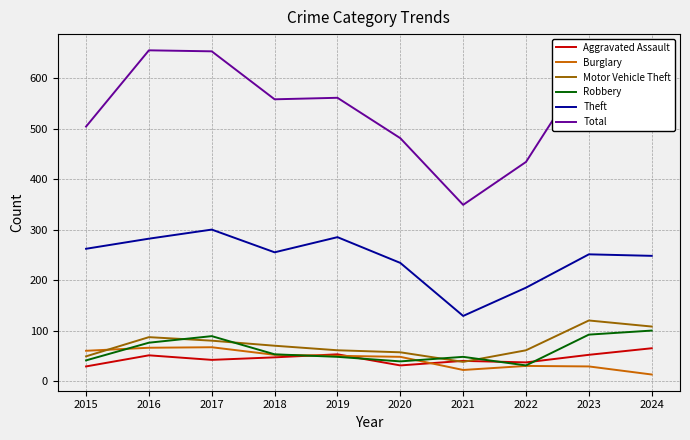

How many lines are shown in the chart?

6